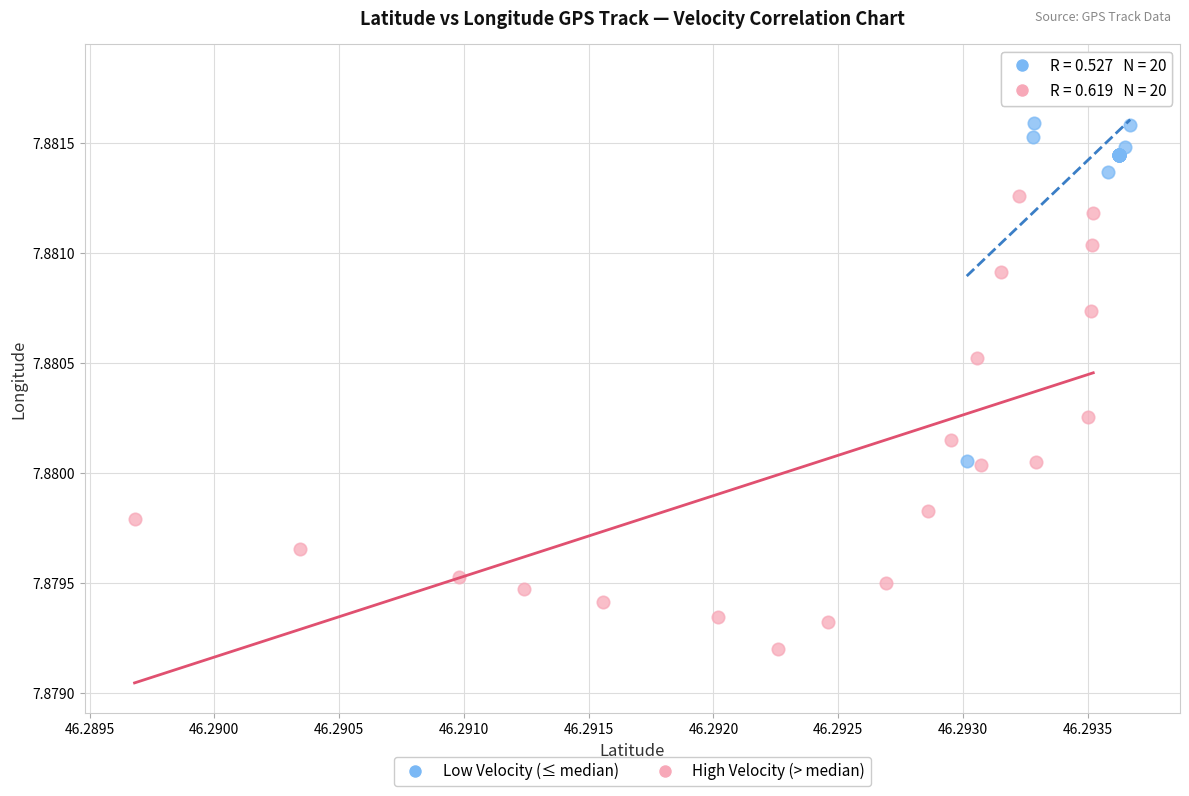

Which series has the largest Y range (max minus min)?

High Velocity (> median)